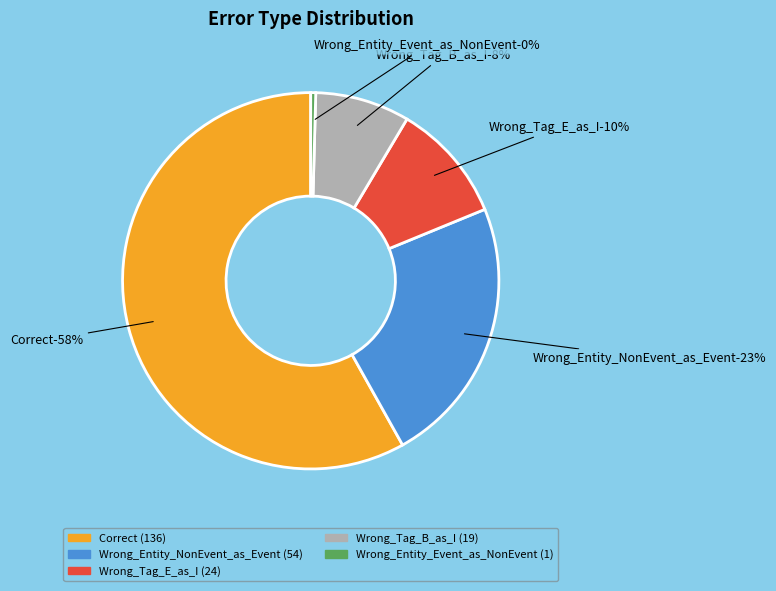

Which slice is the largest?

Correct